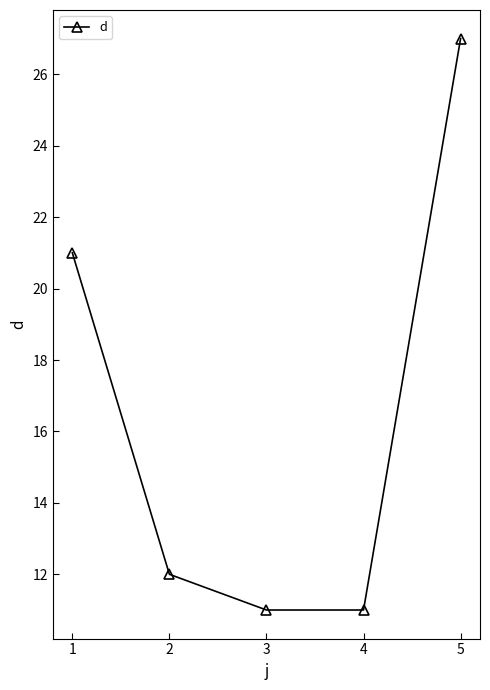

Reading right to left, transcribe all the data shown in this chart.

27	11	11	12	21